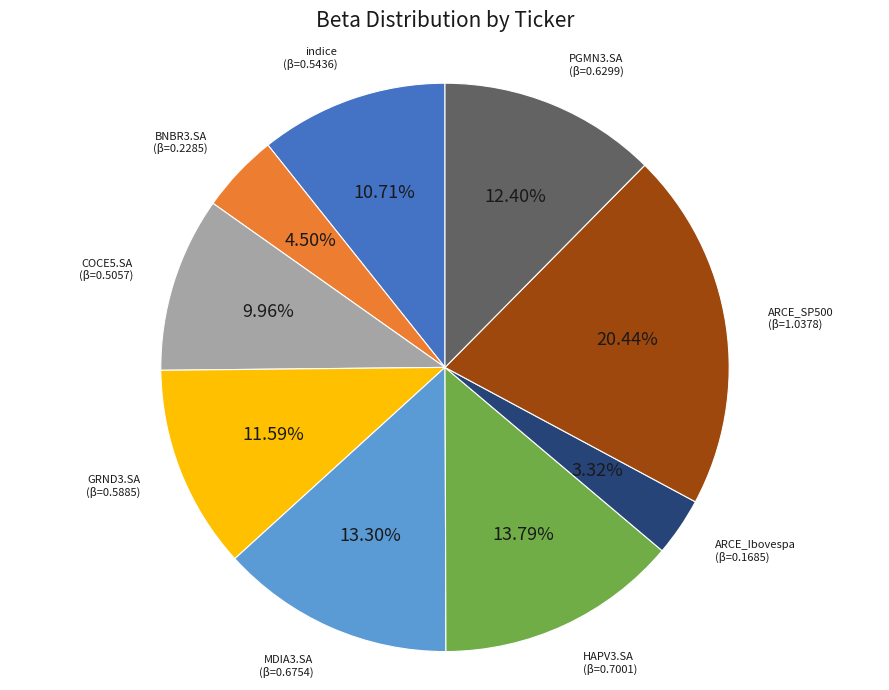

Is there any slice that represents more than half of the pie?

No